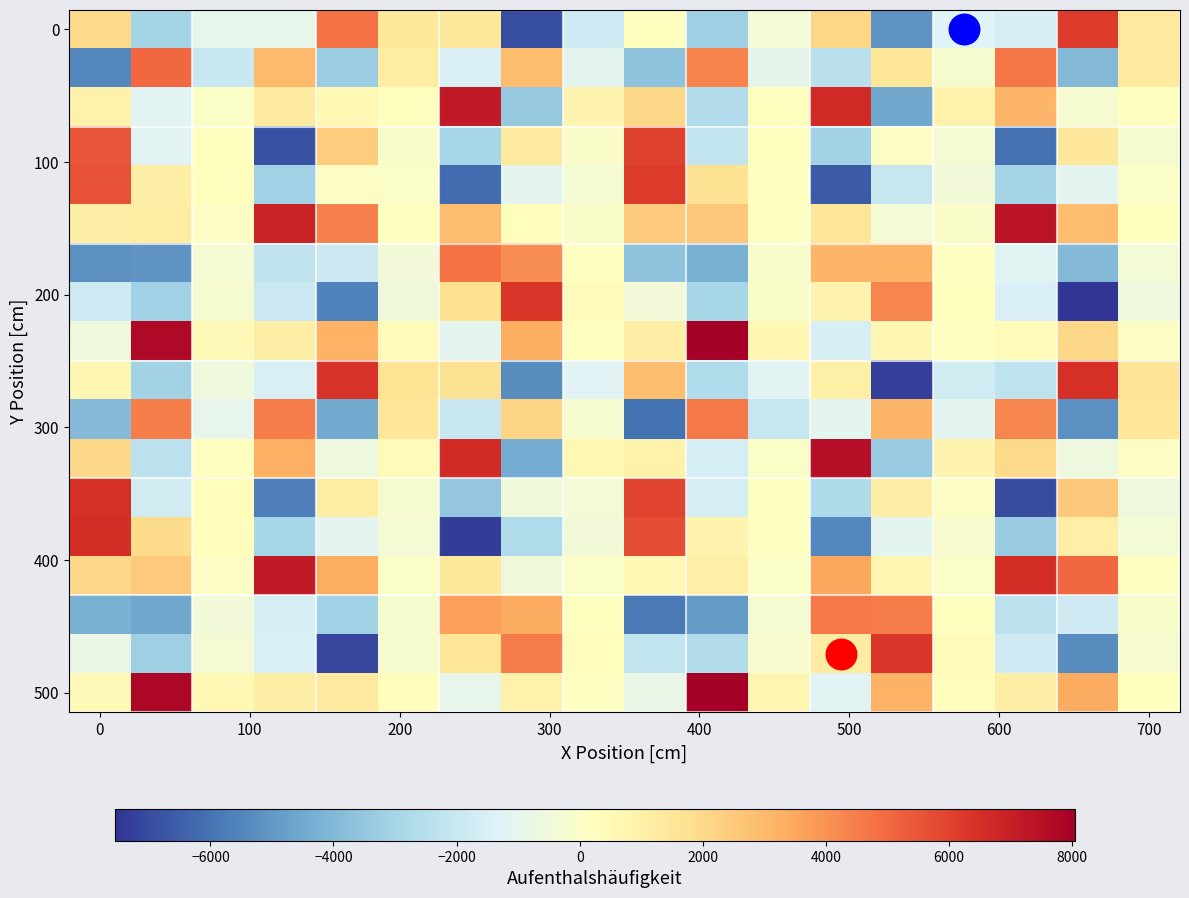

How many data points does each series have?

18